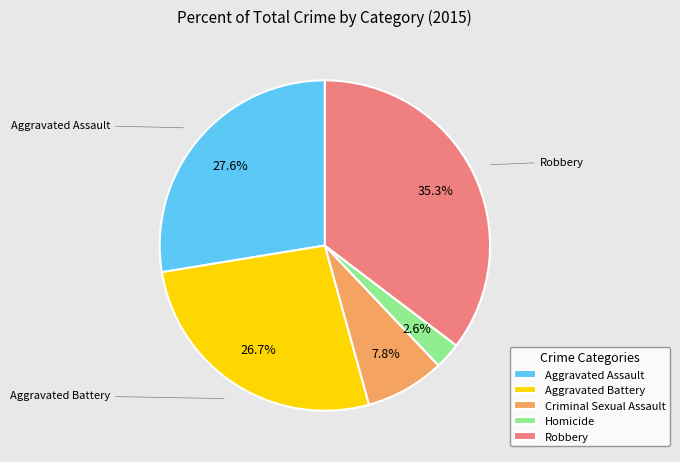

Rank the categories by value from lowest to highest.

Homicide, Criminal Sexual Assault, Aggravated Battery, Aggravated Assault, Robbery